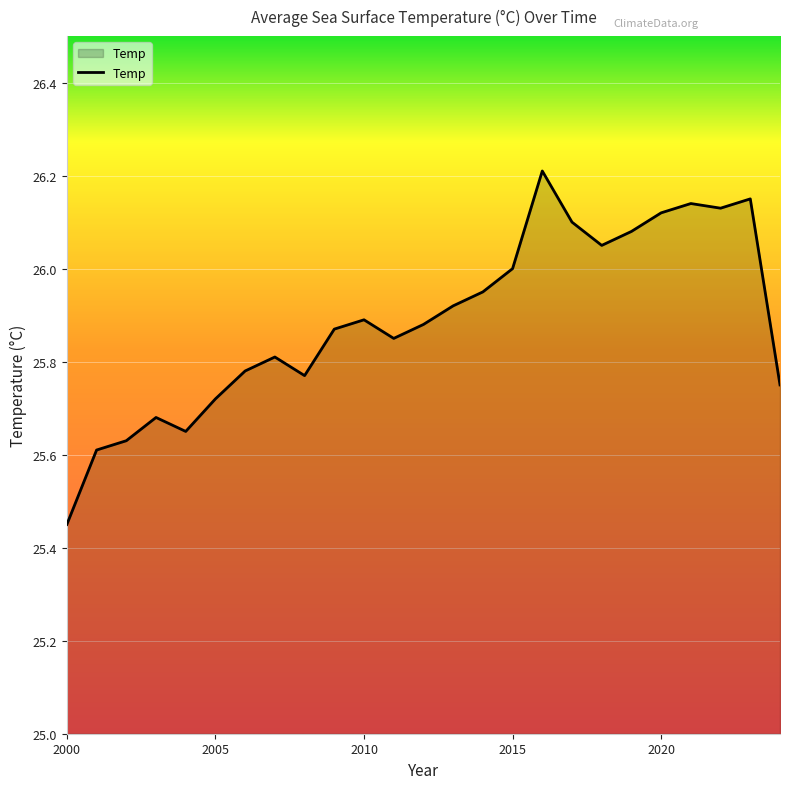

What is the difference between the maximum and minimum values?

0.8